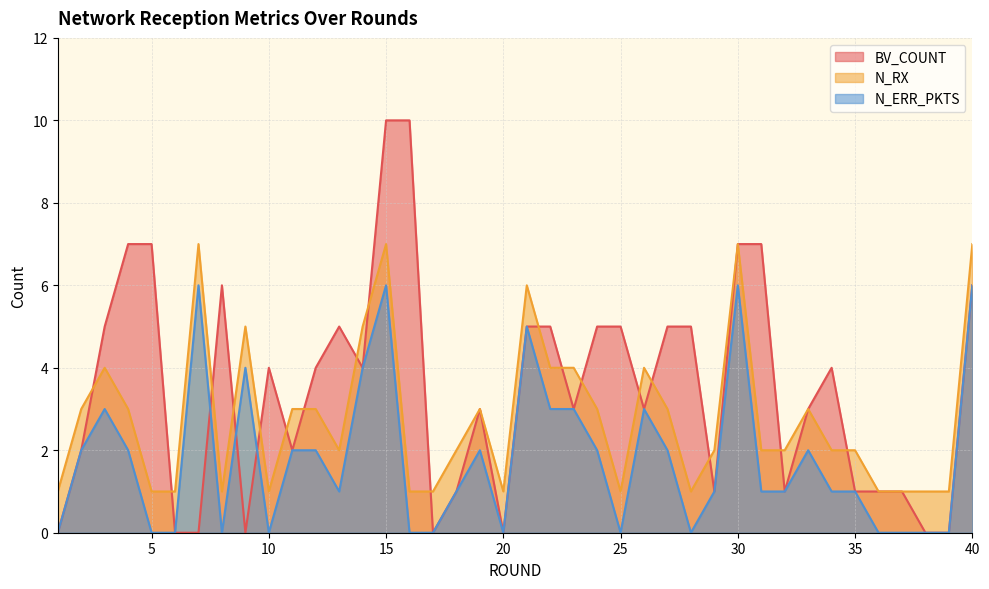

What is the sum of all BV_COUNT values?

138